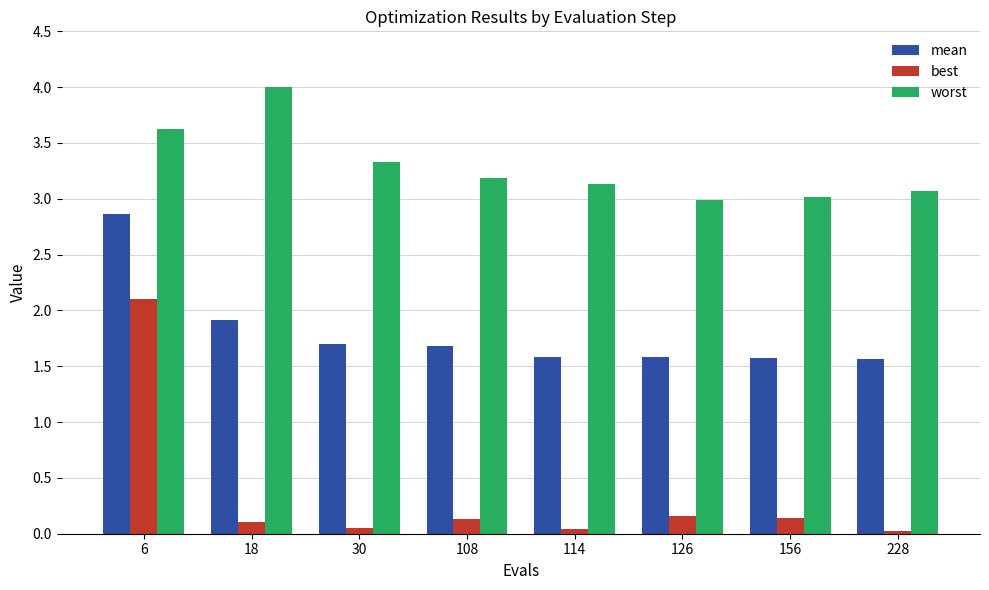

Between 30 and 126, which series saw the biggest shift?

worst